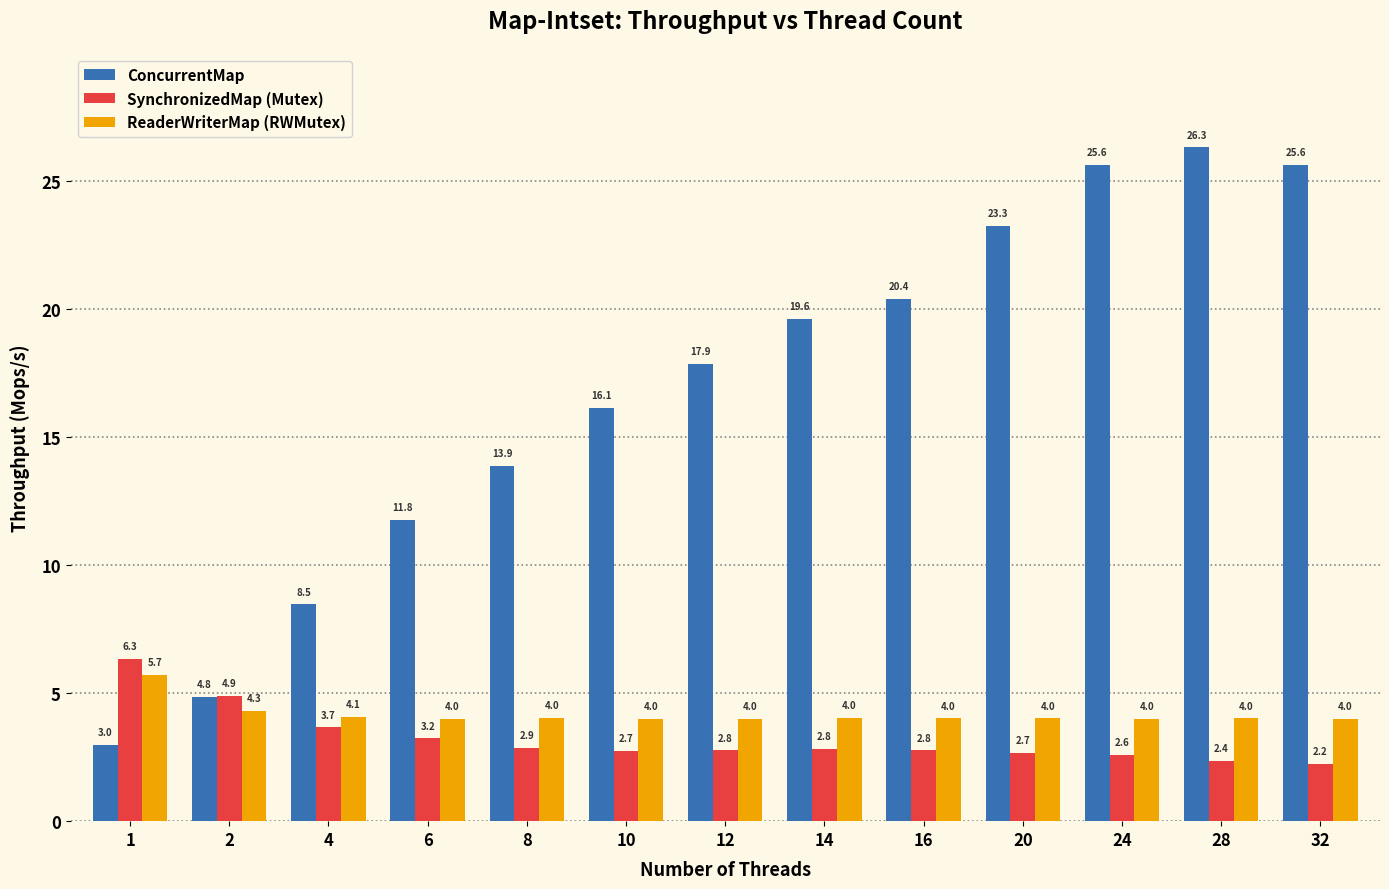

How many groups of bars are there?

13